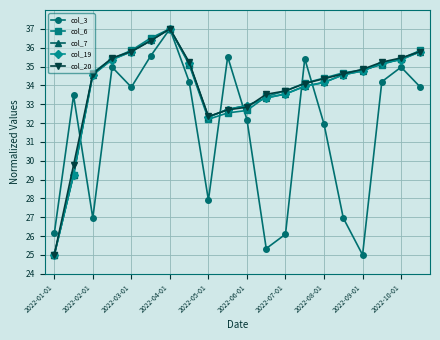

What is the lowest value of the col_6 series?

25.0